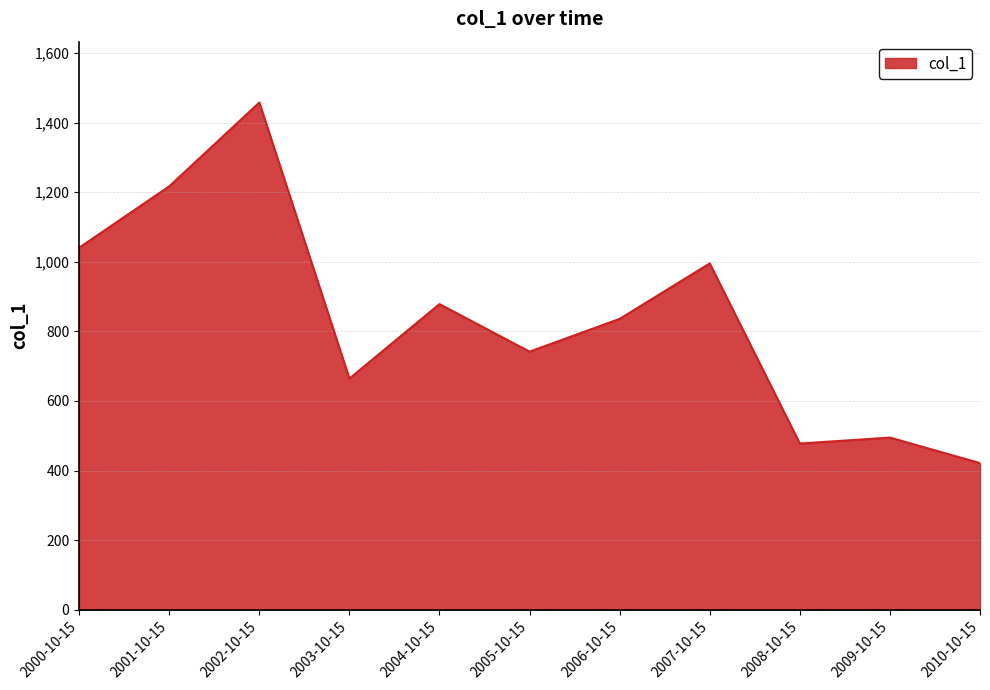

How many distinct data groups are displayed?

1